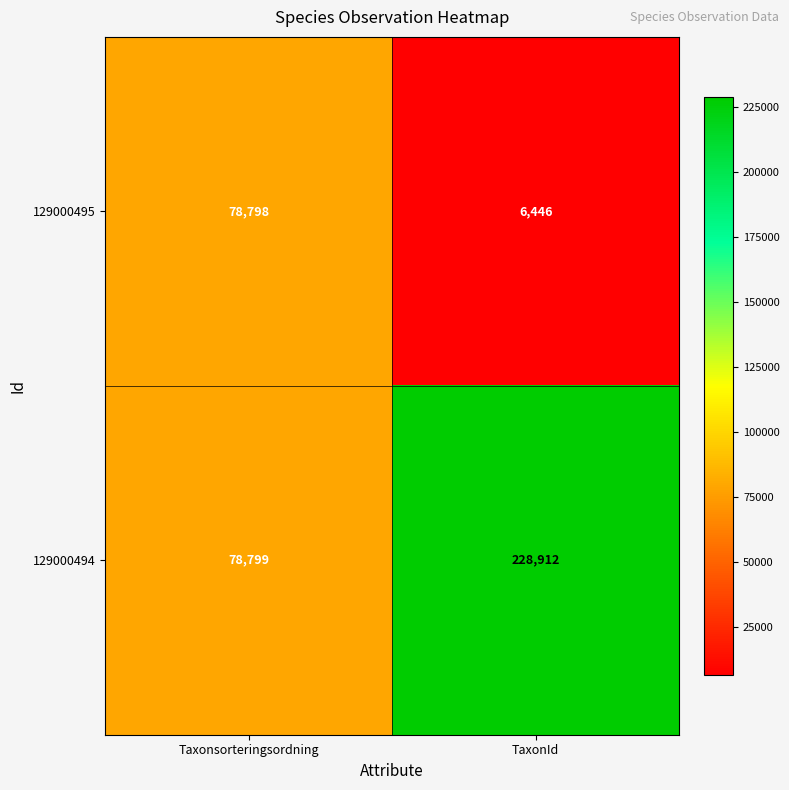

Which series has the widest spread of values?

129000494